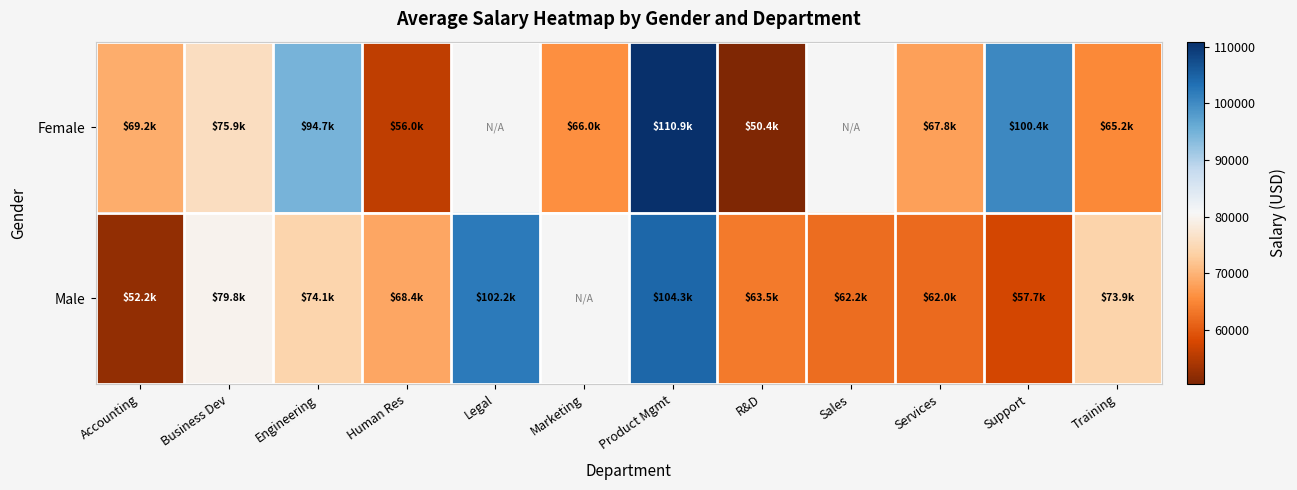

What is the sum of the Male values at Product Mgmt and Accounting?

156581.3